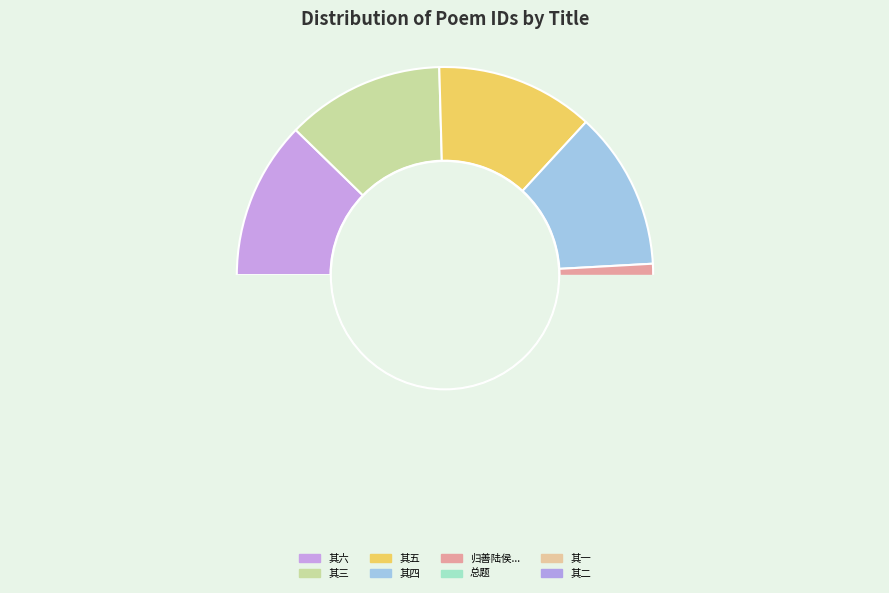

Is 韩寅仲七十有一以诗见贻次来韵赋而寿之 其四 the majority of the pie?

No